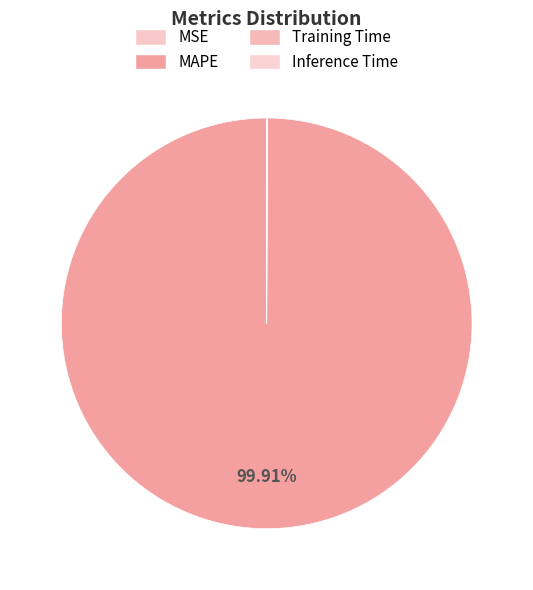

How many slices are in this pie chart?

4